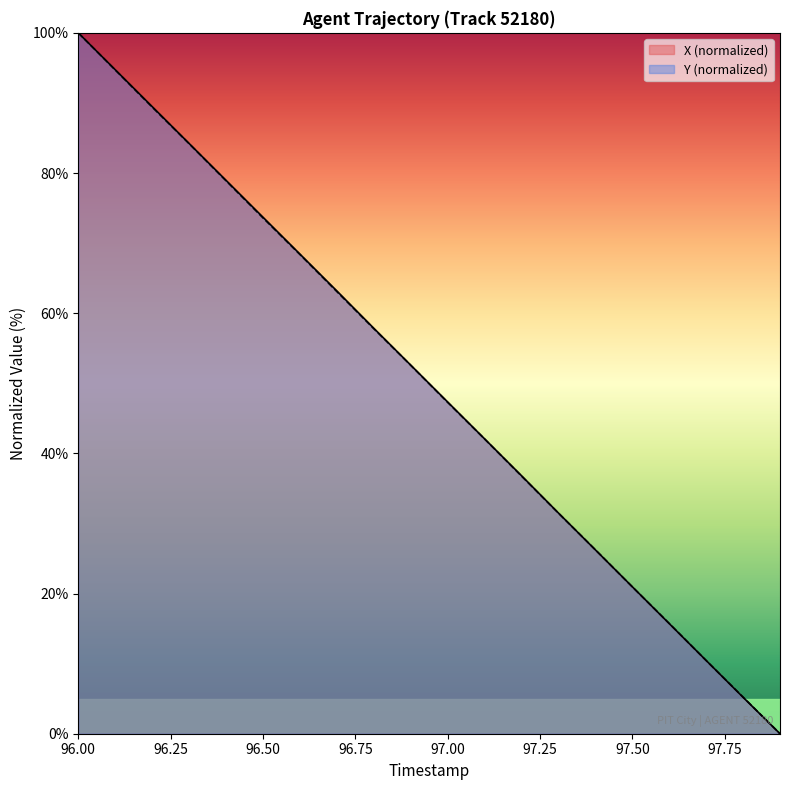

How many values in X are above zero?

19